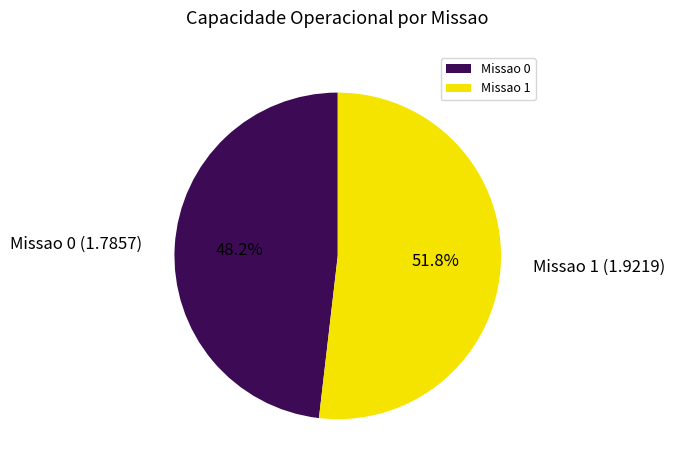

What percentage is the Missao 1 slice, to the nearest percent?

52%